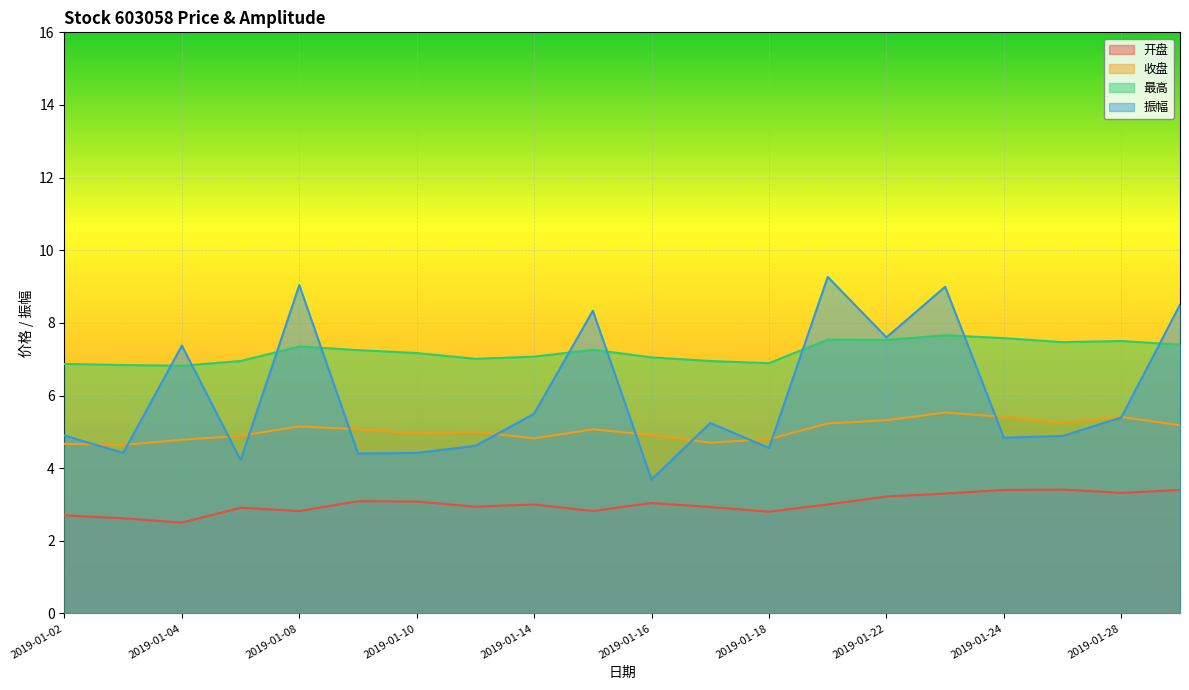

Reading left to right, transcribe all the data shown in this chart.

开盘: 2019-01-02=2.7	2019-01-03=2.6	2019-01-04=2.5	2019-01-07=2.9	2019-01-08=2.8	2019-01-09=3.1	2019-01-10=3.1	2019-01-11=2.9	2019-01-14=3.0	2019-01-15=2.8	2019-01-16=3.0	2019-01-17=2.9	2019-01-18=2.8	2019-01-21=3.0	2019-01-22=3.2	2019-01-23=3.3	2019-01-24=3.4	2019-01-25=3.4	2019-01-28=3.3	2019-01-29=3.4
收盘: 2019-01-02=4.7	2019-01-03=4.6	2019-01-04=4.8	2019-01-07=4.9	2019-01-08=5.2	2019-01-09=5.1	2019-01-10=5.0	2019-01-11=5.0	2019-01-14=4.8	2019-01-15=5.1	2019-01-16=4.9	2019-01-17=4.7	2019-01-18=4.8	2019-01-21=5.2	2019-01-22=5.3	2019-01-23=5.5	2019-01-24=5.4	2019-01-25=5.2	2019-01-28=5.4	2019-01-29=5.2
最高: 2019-01-02=6.9	2019-01-03=6.8	2019-01-04=6.8	2019-01-07=6.9	2019-01-08=7.3	2019-01-09=7.2	2019-01-10=7.2	2019-01-11=7.0	2019-01-14=7.1	2019-01-15=7.3	2019-01-16=7.1	2019-01-17=6.9	2019-01-18=6.9	2019-01-21=7.5	2019-01-22=7.5	2019-01-23=7.7	2019-01-24=7.6	2019-01-25=7.5	2019-01-28=7.5	2019-01-29=7.4
振幅: 2019-01-02=4.9	2019-01-03=4.4	2019-01-04=7.4	2019-01-07=4.2	2019-01-08=9.0	2019-01-09=4.4	2019-01-10=4.4	2019-01-11=4.6	2019-01-14=5.5	2019-01-15=8.3	2019-01-16=3.7	2019-01-17=5.2	2019-01-18=4.6	2019-01-21=9.3	2019-01-22=7.6	2019-01-23=9.0	2019-01-24=4.8	2019-01-25=4.9	2019-01-28=5.4	2019-01-29=8.5